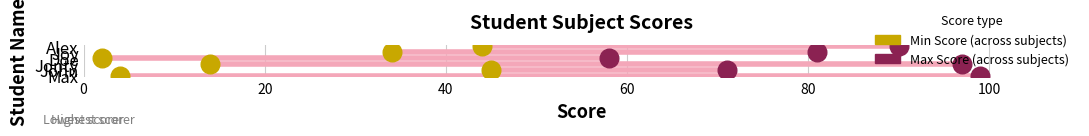

Is the value of Max Score at 100 greater than the value of Min Score at 60?

Yes